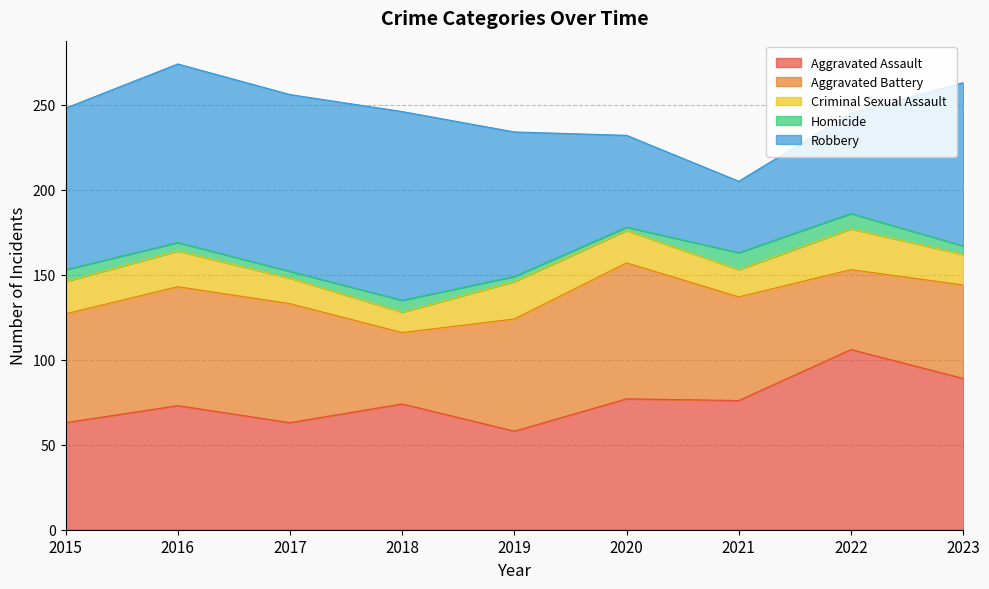

How many lines are shown in the chart?

5